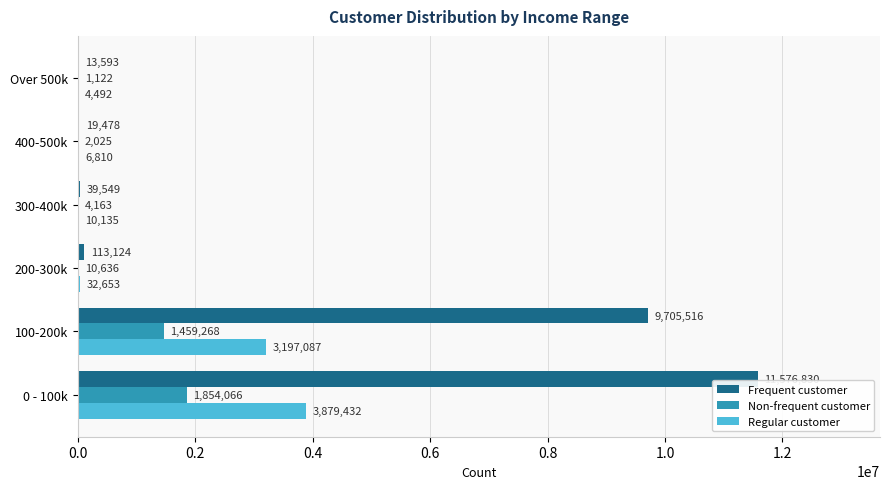

What is the sum of the Frequent customer values at 300-400k and 400-500k?

59027